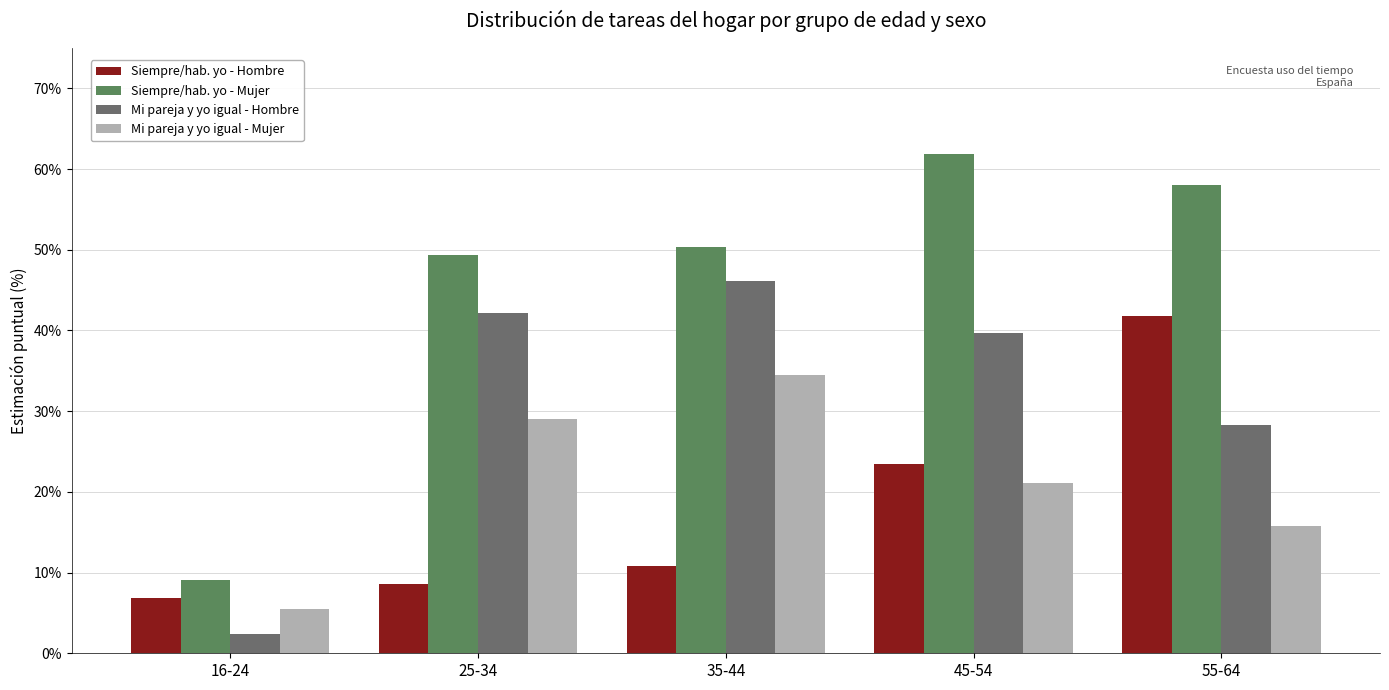

At how many categories does at least one series exceed 28?

4